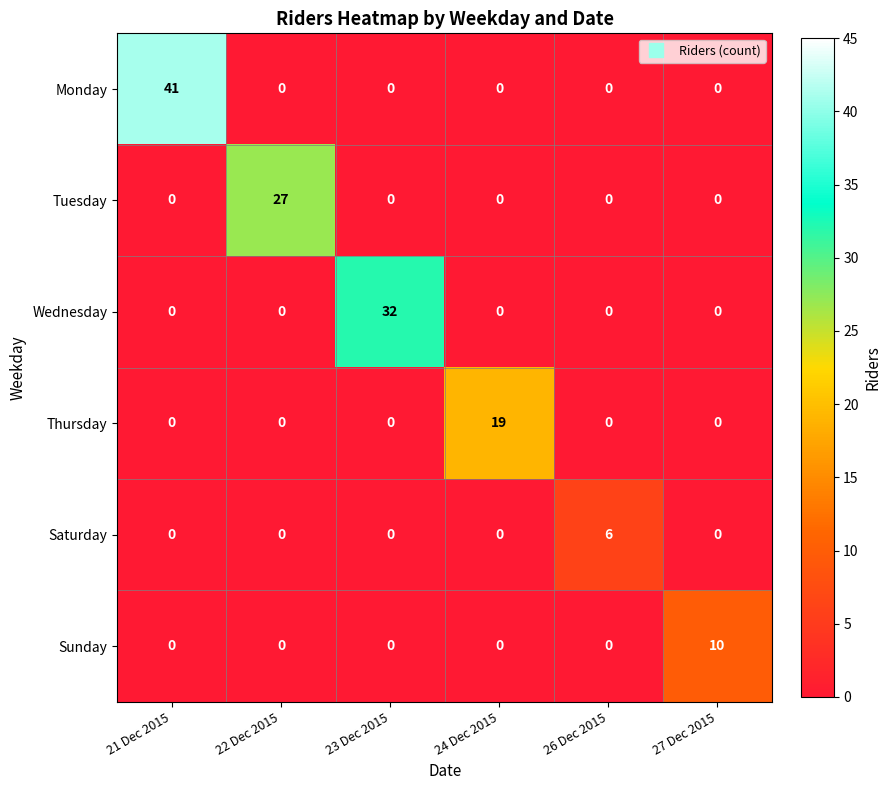

Which series changed the most between 22 Dec 2015 and 24 Dec 2015?

Tuesday